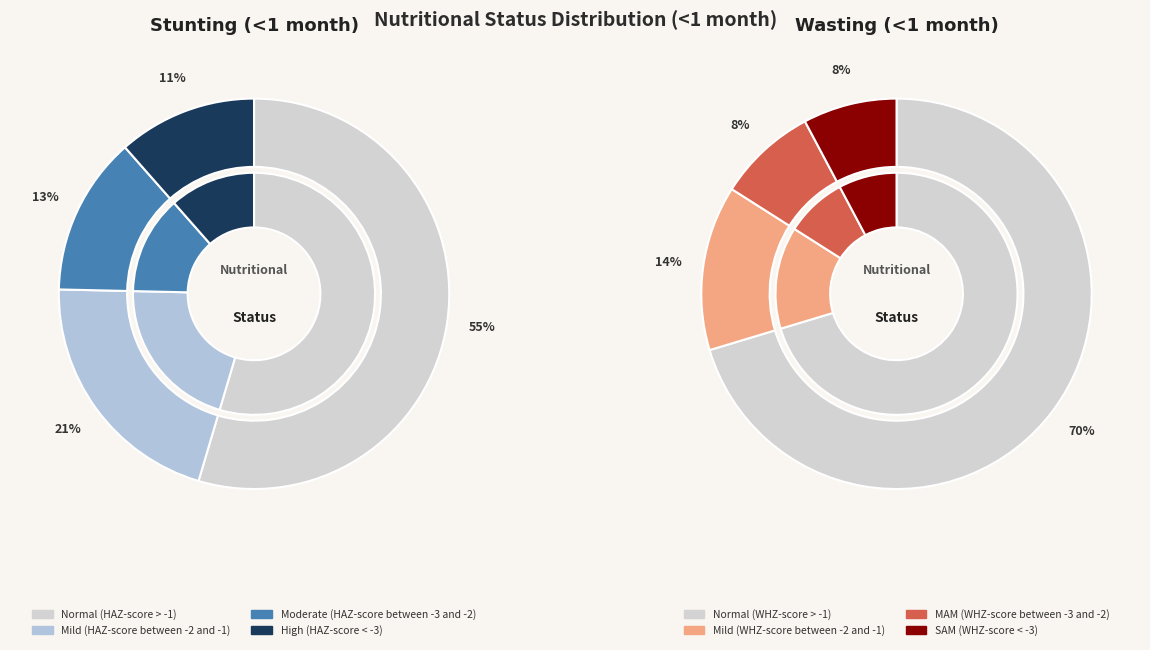

To the nearest percent, what percentage of the pie is Moderate (HAZ-score between -3 and -2)?

13%